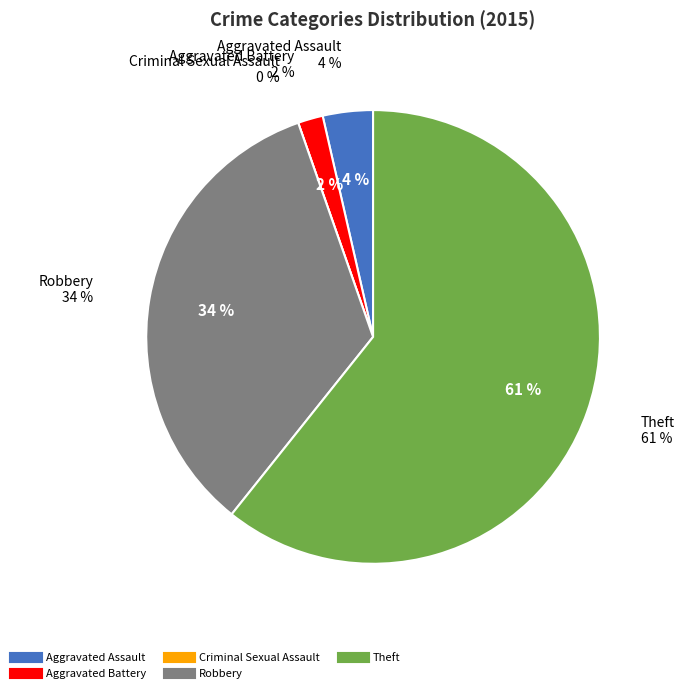

To the nearest percent, what is the difference between the Theft and Aggravated Battery slice percentages?

59%